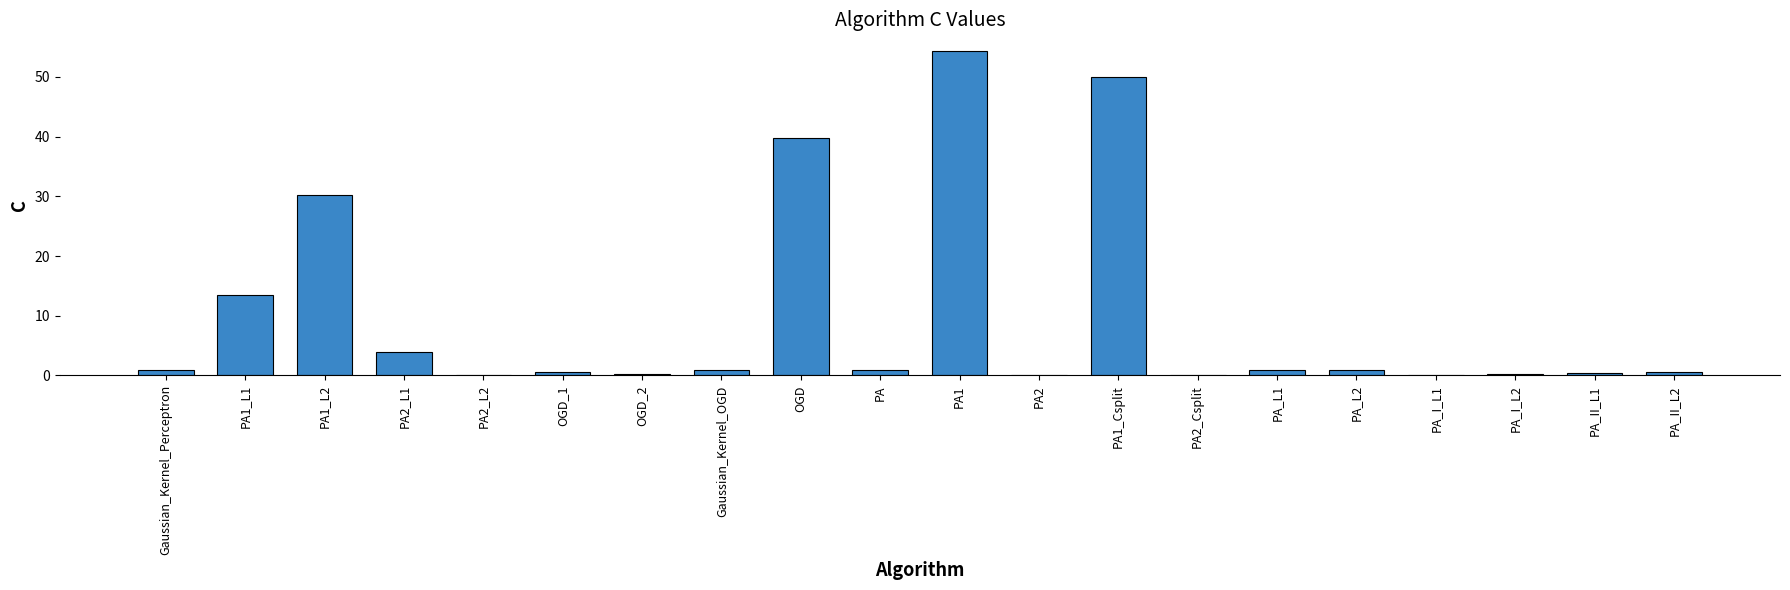

Where is the data nearest to the value 27?

PA1_L2